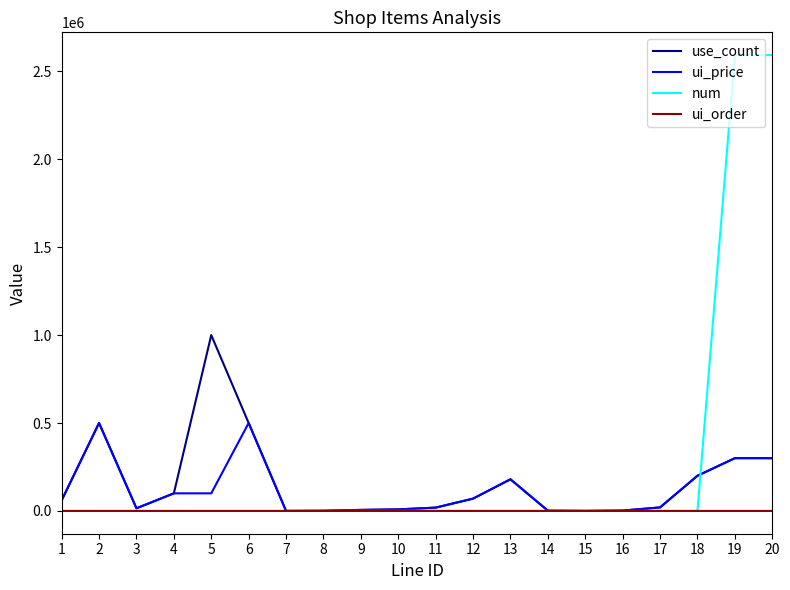

Rank the series by their maximum value, from highest to lowest.

num, use_count, ui_price, ui_order